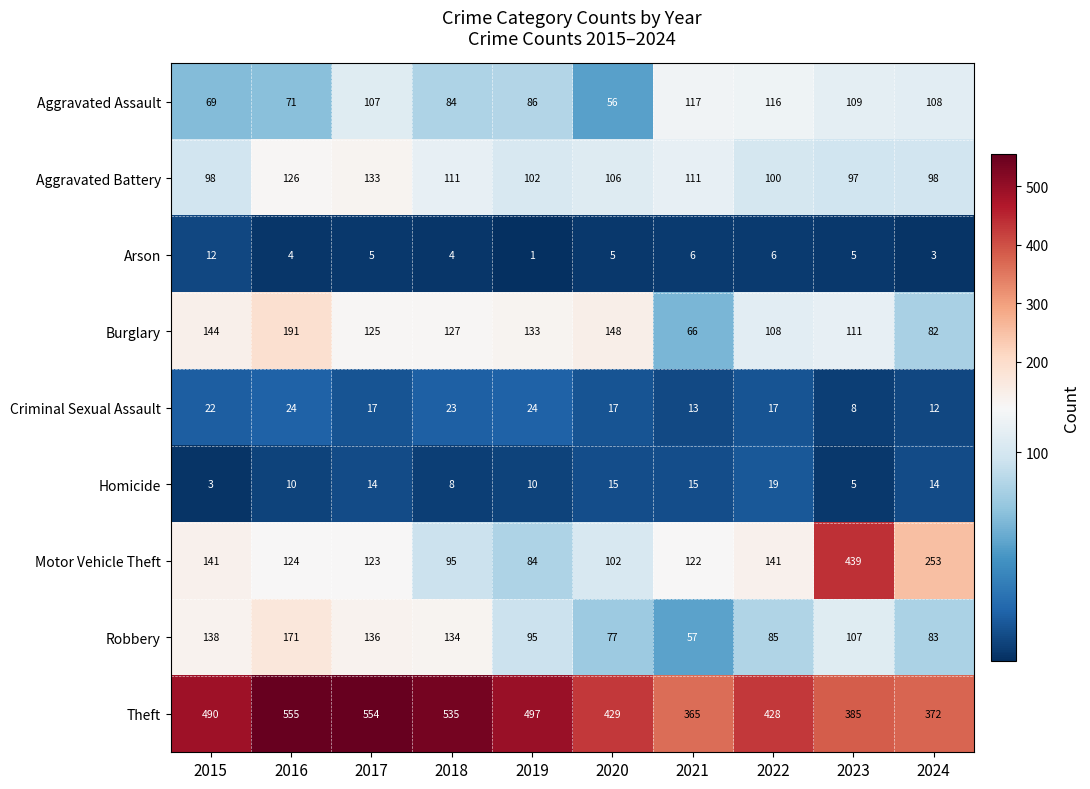

Which series has the largest total across all categories?

Theft